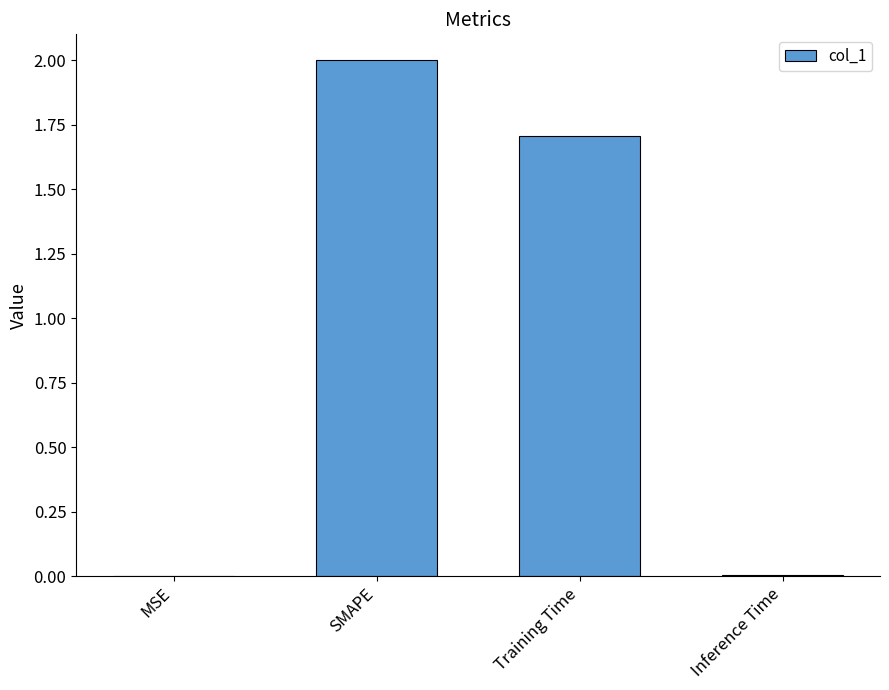

What is the sum of all values?

3.7